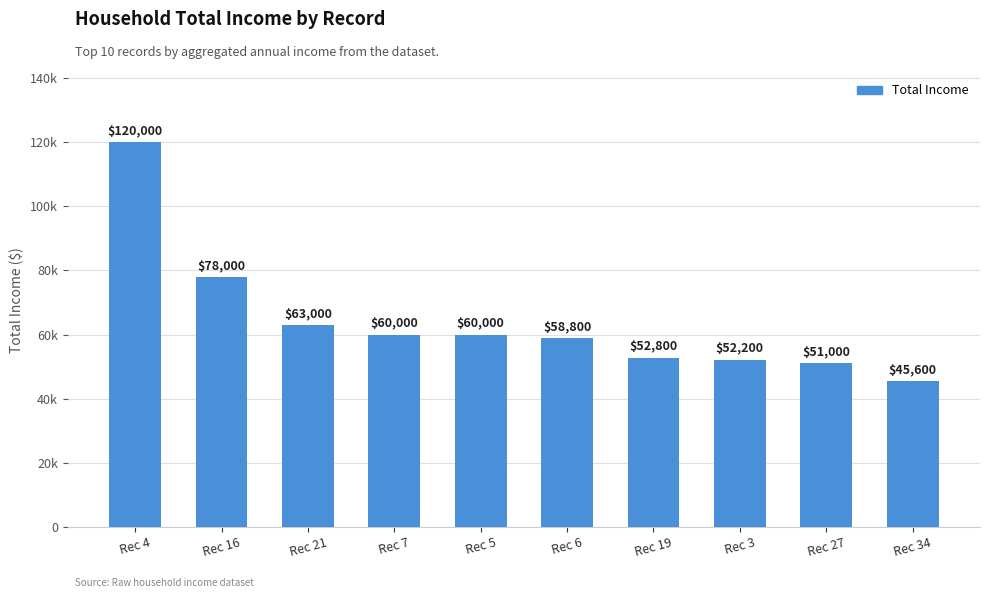

The value at Rec 4 is 120000. True or false?

True